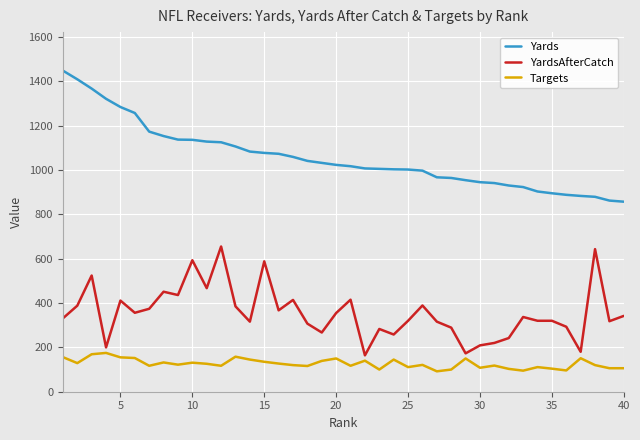

What is the maximum value for Yards?

1448